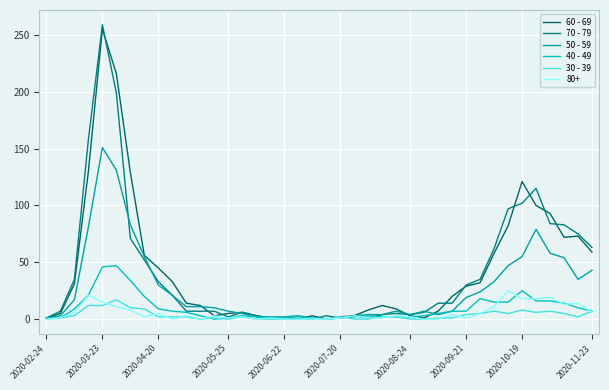

After their last crossing, which series has the higher values: 30 - 39 or 50 - 59?

50 - 59